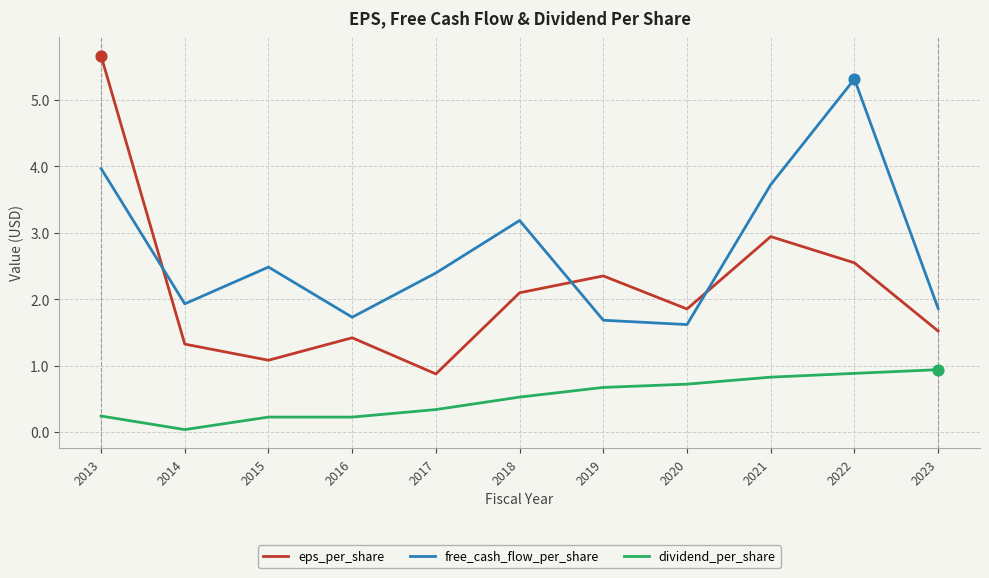

Is the value of free_cash_flow_per_share at 2014 greater than the value of eps_per_share at 2018?

No